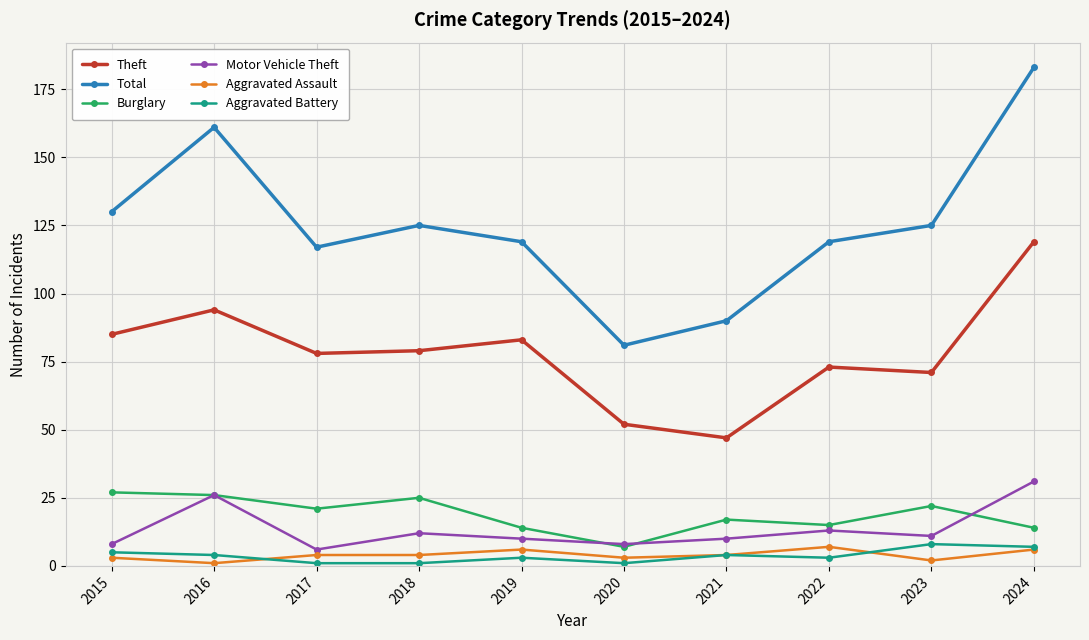

Count the number of data series in this chart.

6